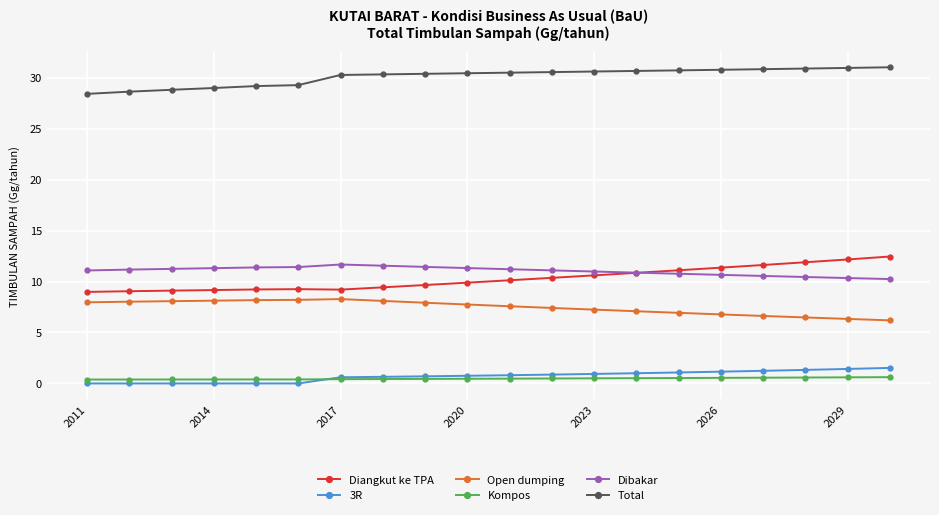

What is the difference between the second highest and second lowest values in the Kompos series?

0.2